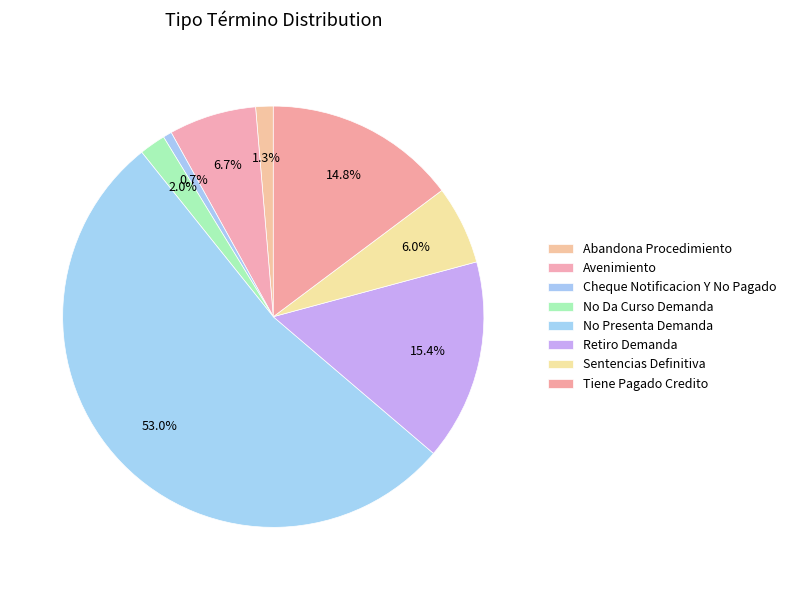

How many slices are in this pie chart?

8